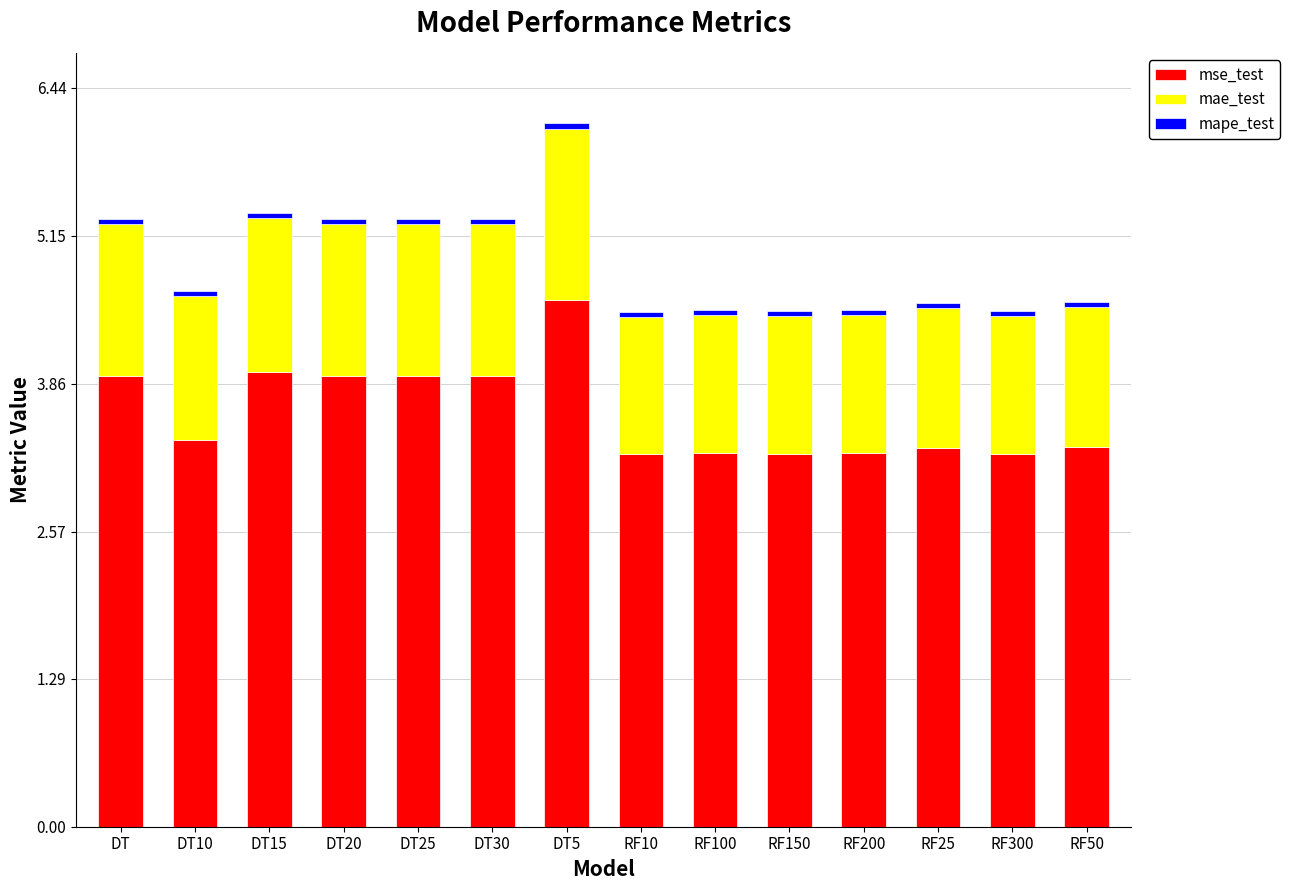

Is it true that mse_test equals 1.8 at DT20?

False